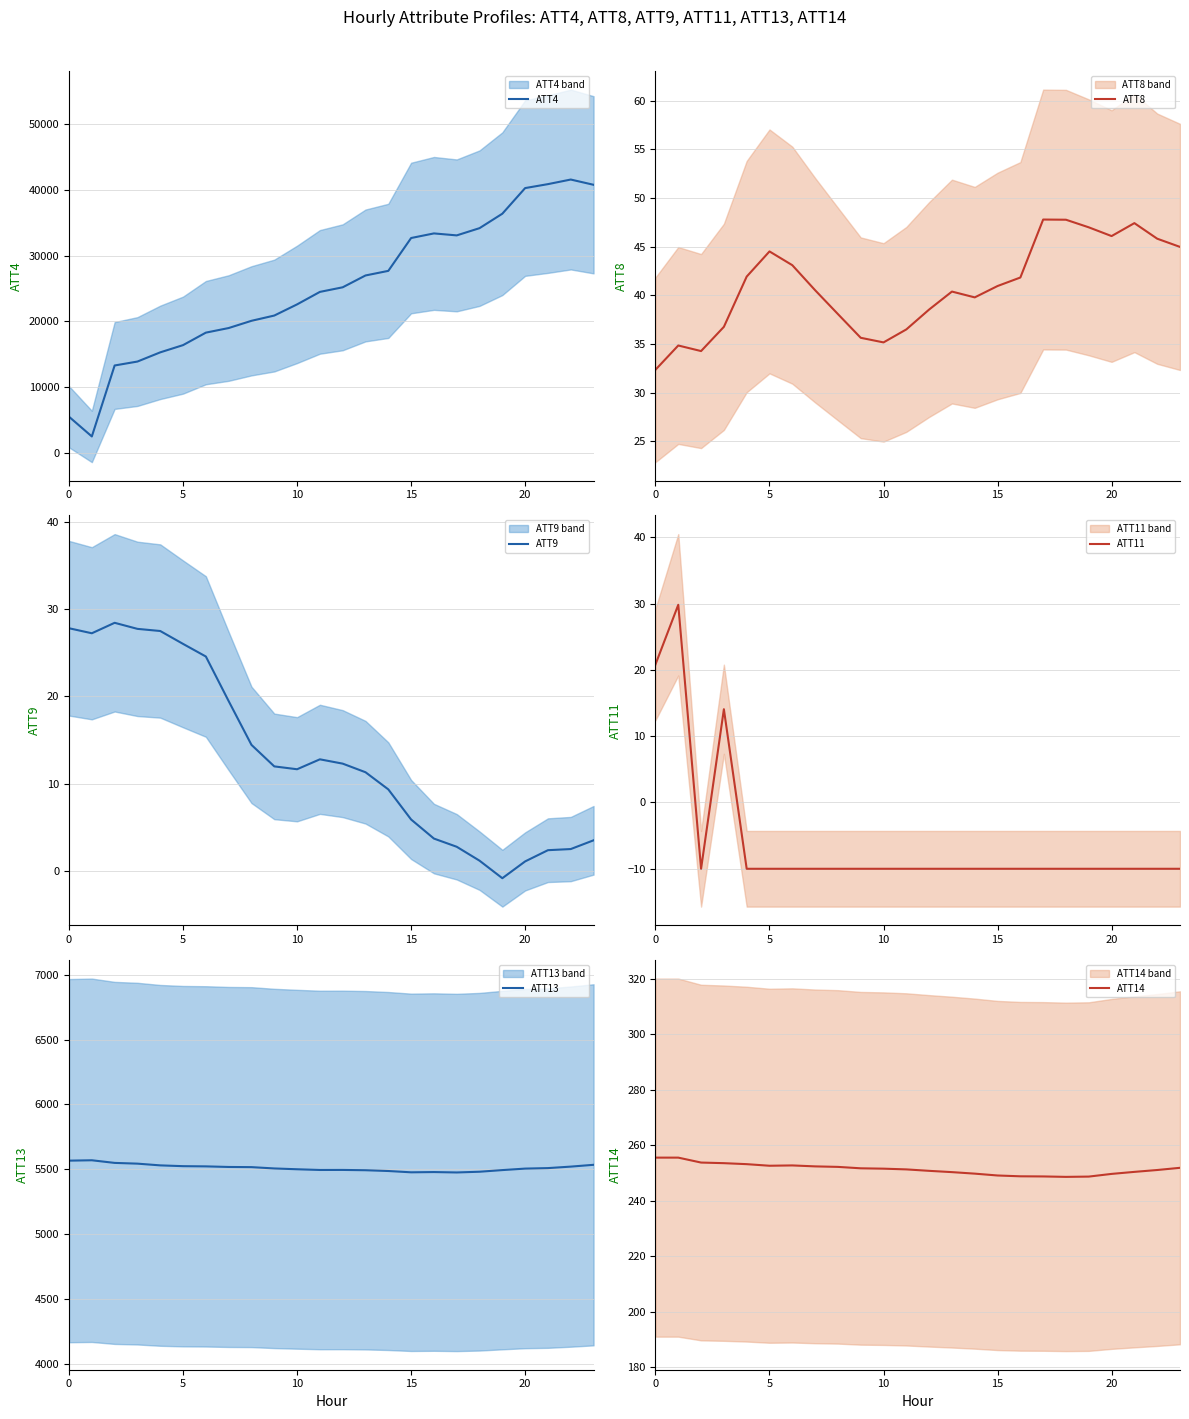

Reading right to left, list all the values displayed in this chart.

ATT4: 40800.0	41600.0	40900.0	40300.0	36400.0	34200.0	33100.0	33400.0	32700.0	27700.0	27000.0	25200.0	24500.0	22600.0	20900.0	20100.0	19000.0	18300.0	16400.0	15300.0	13900.0	13300.0	2500.0	5500.0
ATT8: 45.0	45.8	47.4	46.1	47.0	47.8	47.8	41.8	41.0	39.8	40.4	38.5	36.5	35.2	35.6	38.1	40.5	43.1	44.5	41.9	36.8	34.3	34.8	32.4
ATT9: 3.5	2.5	2.4	1.1	-0.8	1.2	2.8	3.7	5.9	9.4	11.3	12.3	12.8	11.7	12.0	14.4	19.5	24.6	26.0	27.5	27.7	28.4	27.2	27.8
ATT11: -10.0	-10.0	-10.0	-10.0	-10.0	-10.0	-10.0	-10.0	-10.0	-10.0	-10.0	-10.0	-10.0	-10.0	-10.0	-10.0	-10.0	-10.0	-10.0	-10.0	14.1	-10.0	29.8	20.8
ATT13: 5534.6	5520.7	5509.3	5505.4	5493.9	5481.3	5475.6	5478.7	5476.8	5486.8	5492.8	5495.1	5494.8	5500.3	5506.6	5516.7	5518.0	5522.6	5524.2	5530.3	5543.6	5549.3	5569.6	5566.7
ATT14: 251.9	251.1	250.4	249.7	248.7	248.6	248.8	248.8	249.1	249.8	250.3	250.8	251.3	251.6	251.7	252.2	252.4	252.7	252.6	253.2	253.5	253.8	255.5	255.5